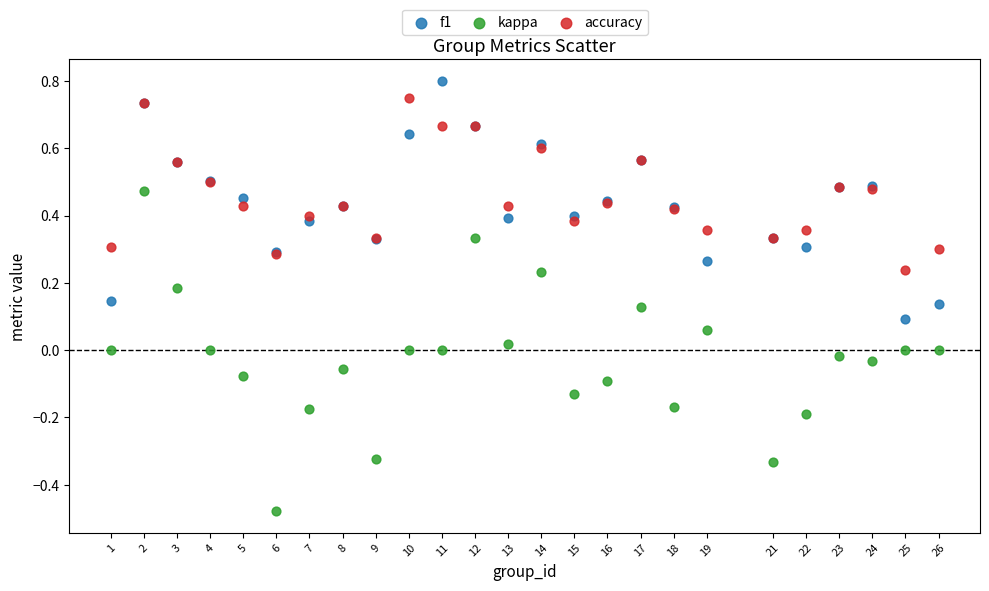

Which series reaches the minimum Y coordinate?

kappa